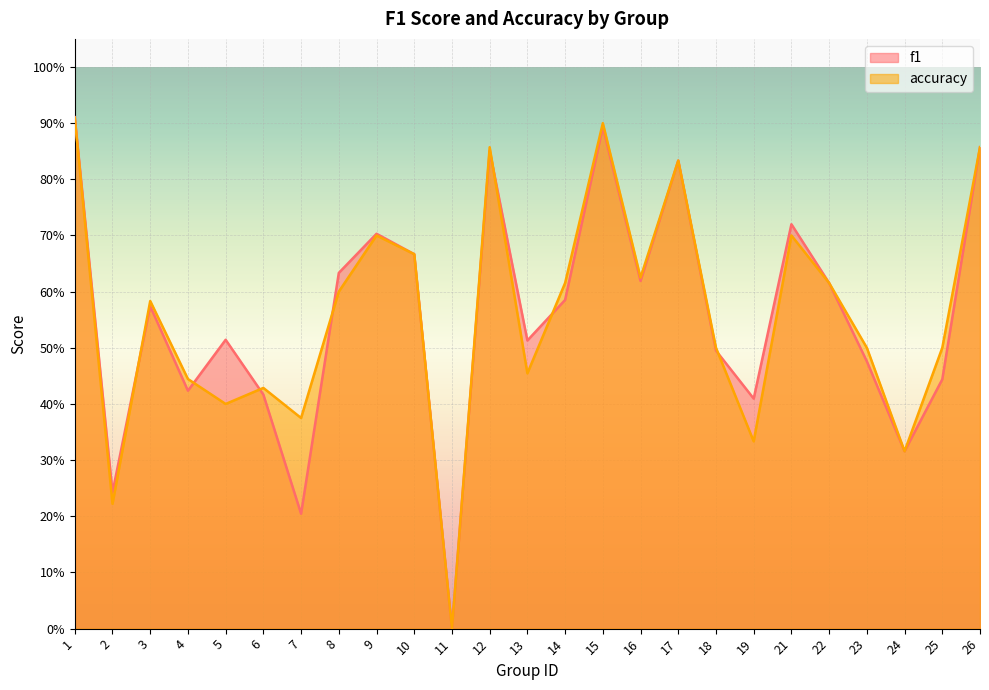

Reading left to right, transcribe all the data shown in this chart.

f1: 0.9	0.2	0.6	0.4	0.5	0.4	0.2	0.6	0.7	0.7	0.0	0.9	0.5	0.6	0.9	0.6	0.8	0.5	0.4	0.7	0.6	0.5	0.3	0.4	0.9
accuracy: 0.9	0.2	0.6	0.4	0.4	0.4	0.4	0.6	0.7	0.7	0.0	0.9	0.5	0.6	0.9	0.6	0.8	0.5	0.3	0.7	0.6	0.5	0.3	0.5	0.9